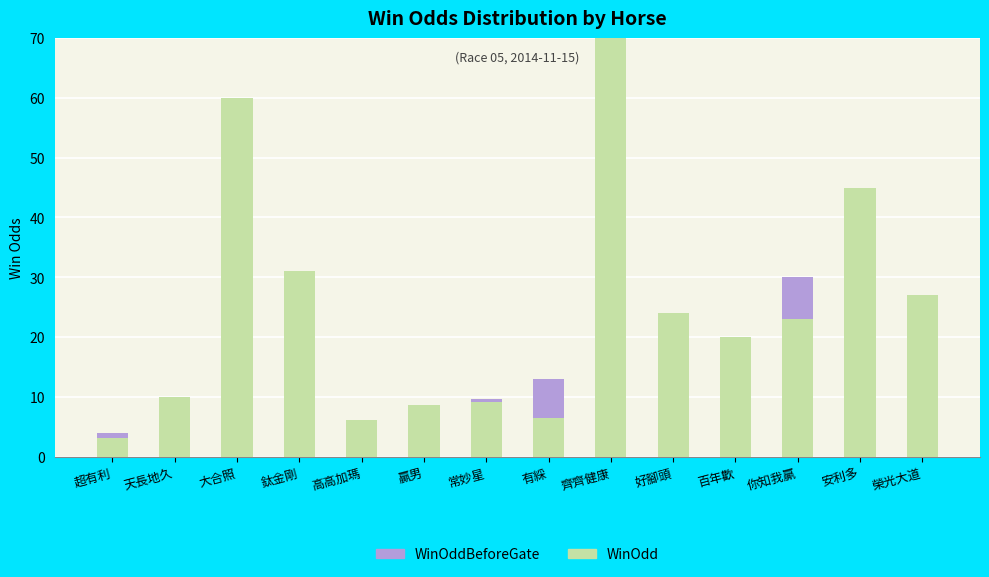

What is the sum of all WinOdd values?

343.4